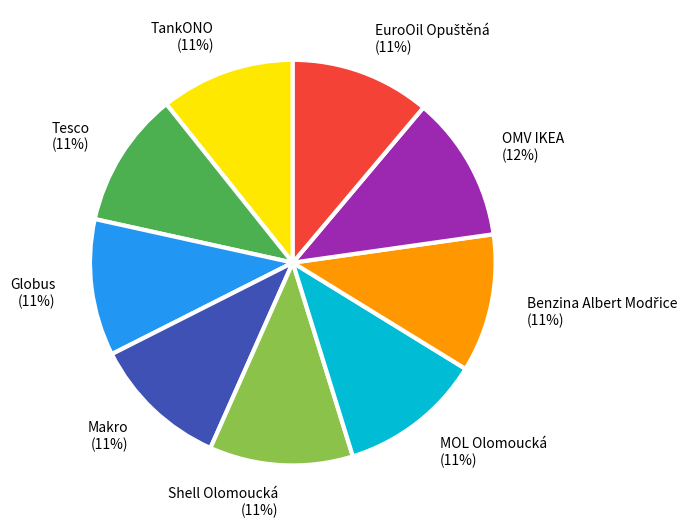

To the nearest percent, what is the difference between the largest and smallest slice percentages?

1%